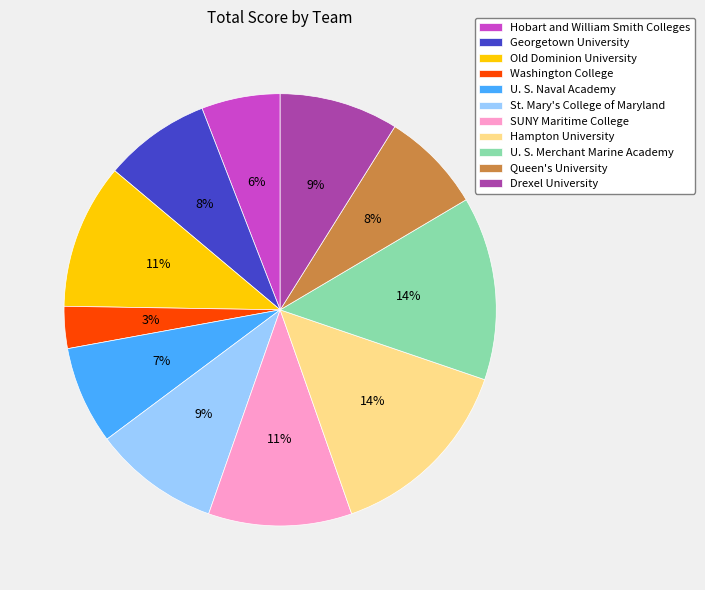

Which slice is the smallest?

Washington College